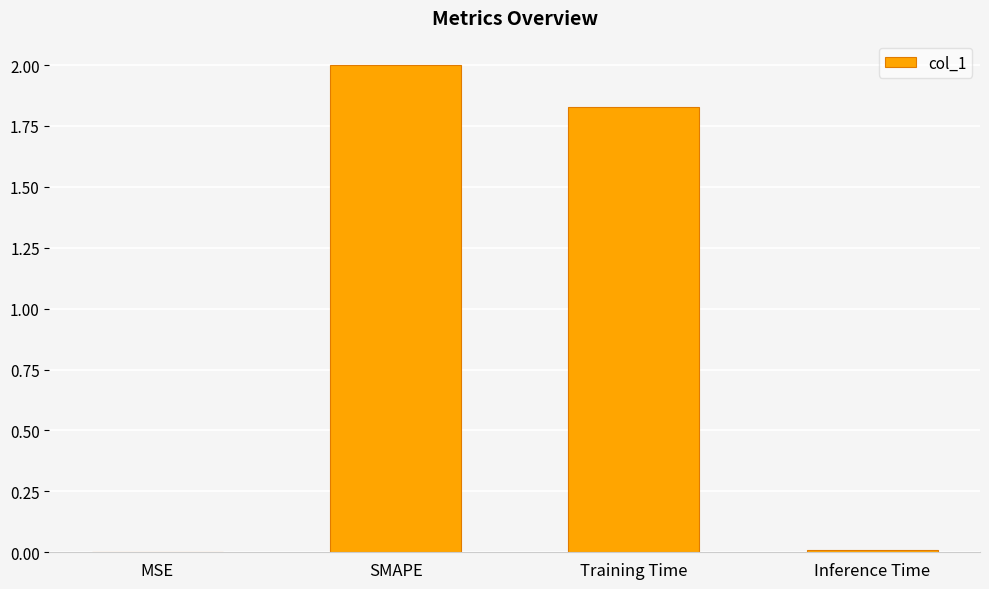

What is the sum of all values?

3.8